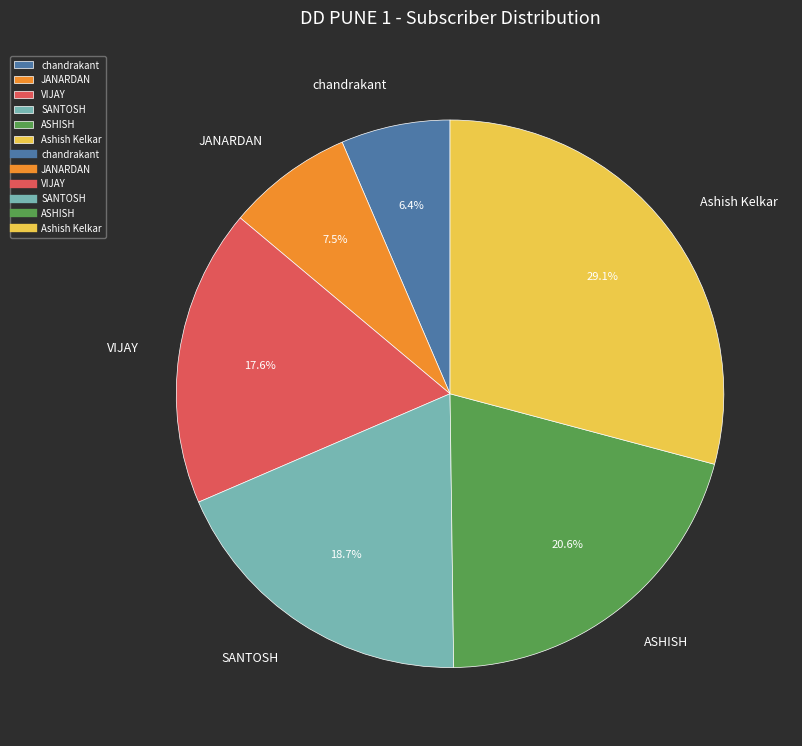

Is there a majority slice in this chart?

No